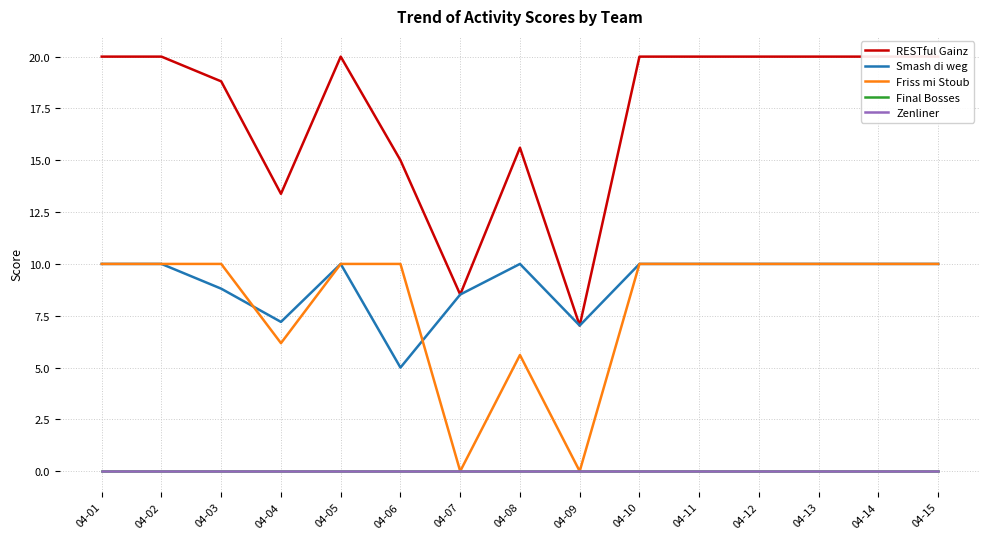

Reading left to right, transcribe all the data shown in this chart.

RESTful Gainz: 04-01=20.0	04-02=20.0	04-03=18.8	04-04=13.4	04-05=20.0	04-06=15.0	04-07=8.5	04-08=15.6	04-09=7.0	04-10=20.0	04-11=20.0	04-12=20.0	04-13=20.0	04-14=20.0	04-15=20.0
Smash di weg: 04-01=10.0	04-02=10.0	04-03=8.8	04-04=7.2	04-05=10.0	04-06=5.0	04-07=8.5	04-08=10.0	04-09=7.0	04-10=10.0	04-11=10.0	04-12=10.0	04-13=10.0	04-14=10.0	04-15=10.0
Friss mi Stoub: 04-01=10.0	04-02=10.0	04-03=10.0	04-04=6.2	04-05=10.0	04-06=10.0	04-07=0.0	04-08=5.6	04-09=0.0	04-10=10.0	04-11=10.0	04-12=10.0	04-13=10.0	04-14=10.0	04-15=10.0
Final Bosses: 04-01=0.0	04-02=0.0	04-03=0.0	04-04=0.0	04-05=0.0	04-06=0.0	04-07=0.0	04-08=0.0	04-09=0.0	04-10=0.0	04-11=0.0	04-12=0.0	04-13=0.0	04-14=0.0	04-15=0.0
Zenliner: 04-01=0.0	04-02=0.0	04-03=0.0	04-04=0.0	04-05=0.0	04-06=0.0	04-07=0.0	04-08=0.0	04-09=0.0	04-10=0.0	04-11=0.0	04-12=0.0	04-13=0.0	04-14=0.0	04-15=0.0